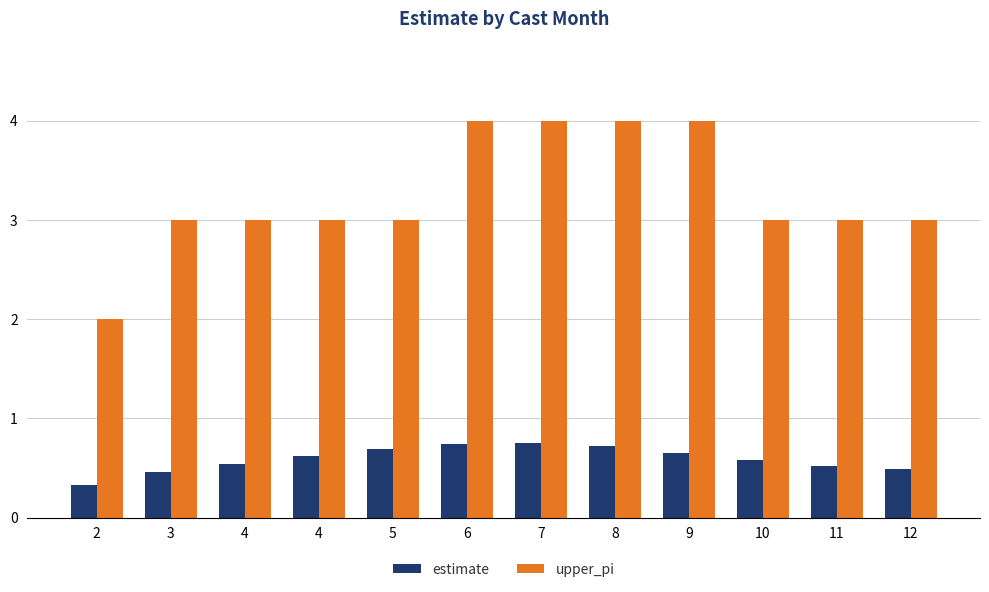

Which series changed the most between 4 and 7?

upper_pi